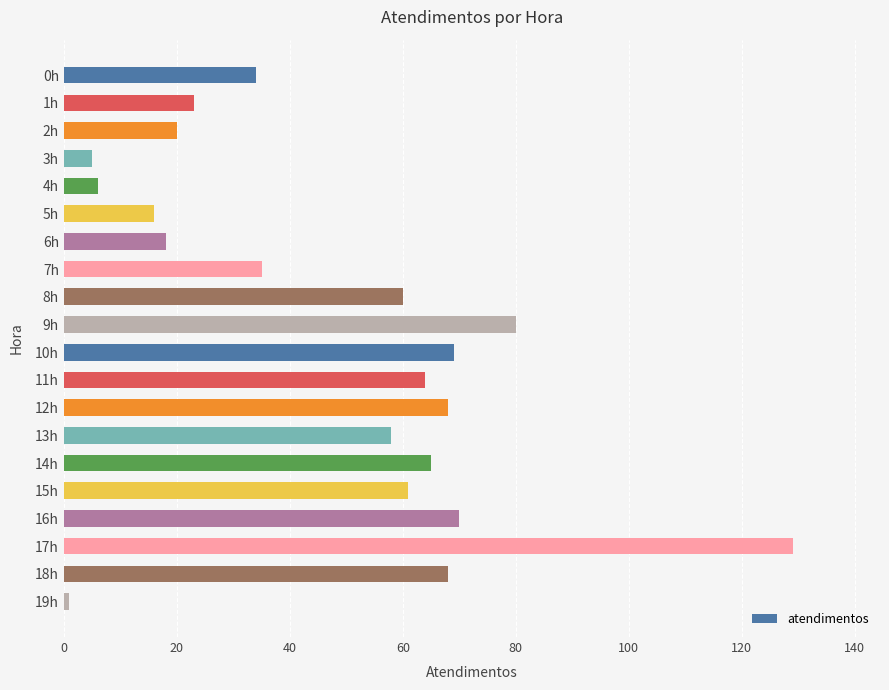

What is the average value?

48